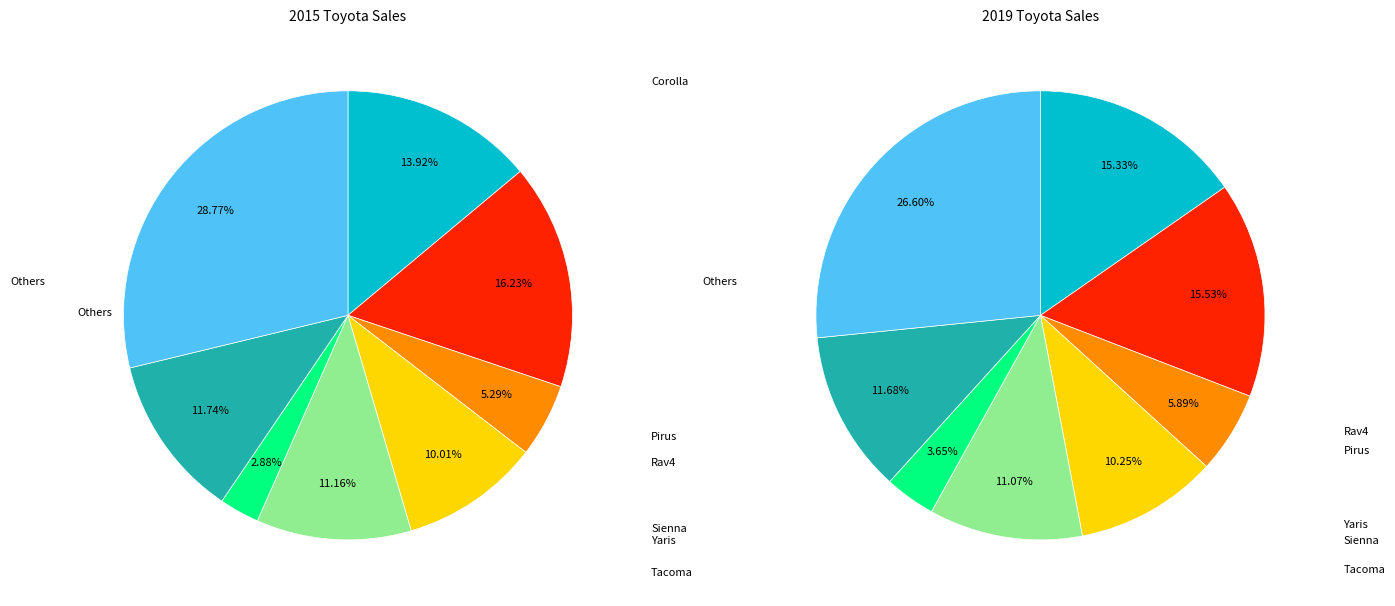

Is it true that 6 is 12% of the pie?

True